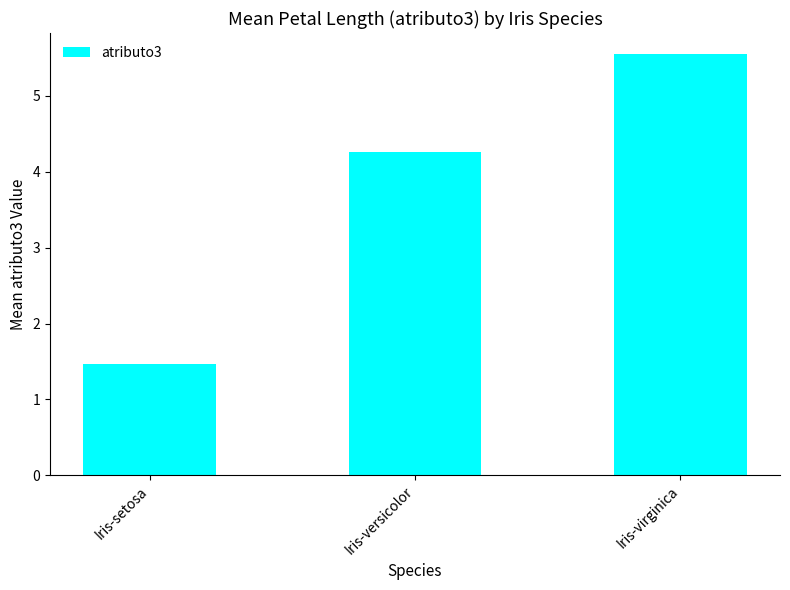

Reading left to right, transcribe all the data shown in this chart.

Iris-setosa=1.5	Iris-versicolor=4.3	Iris-virginica=5.6